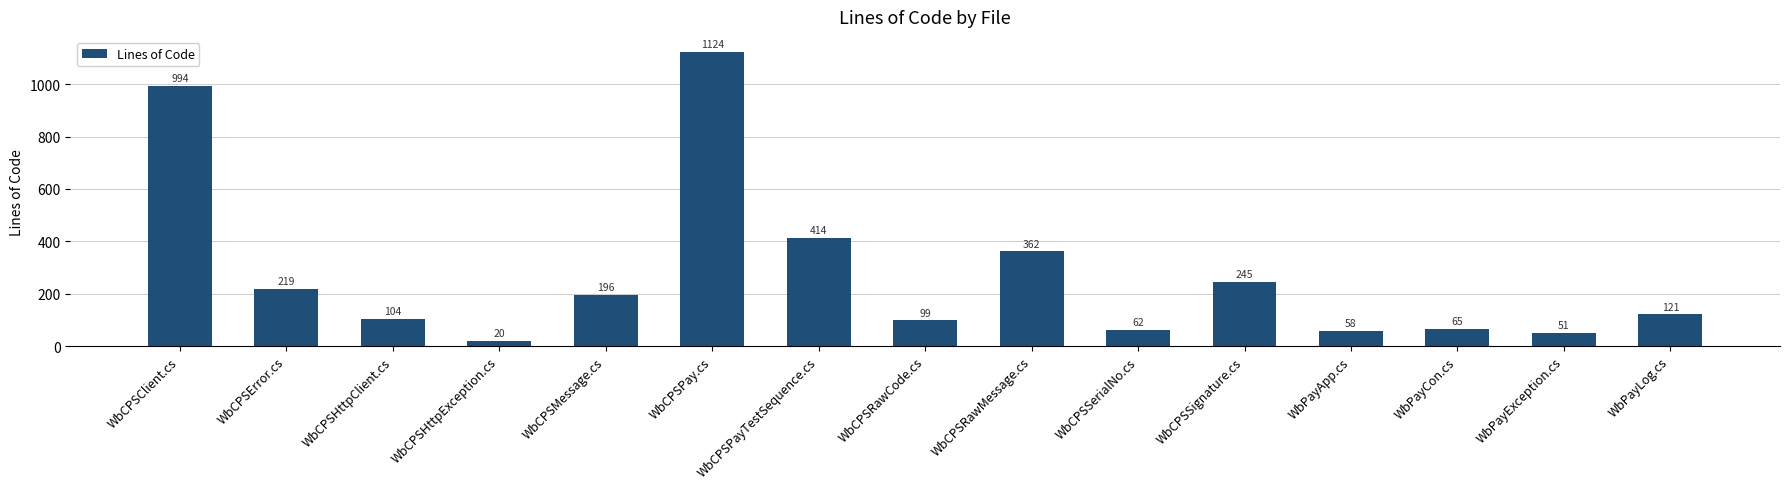

The chart shows a value of 106 at WbCPSSerialNo.cs. True or false?

False